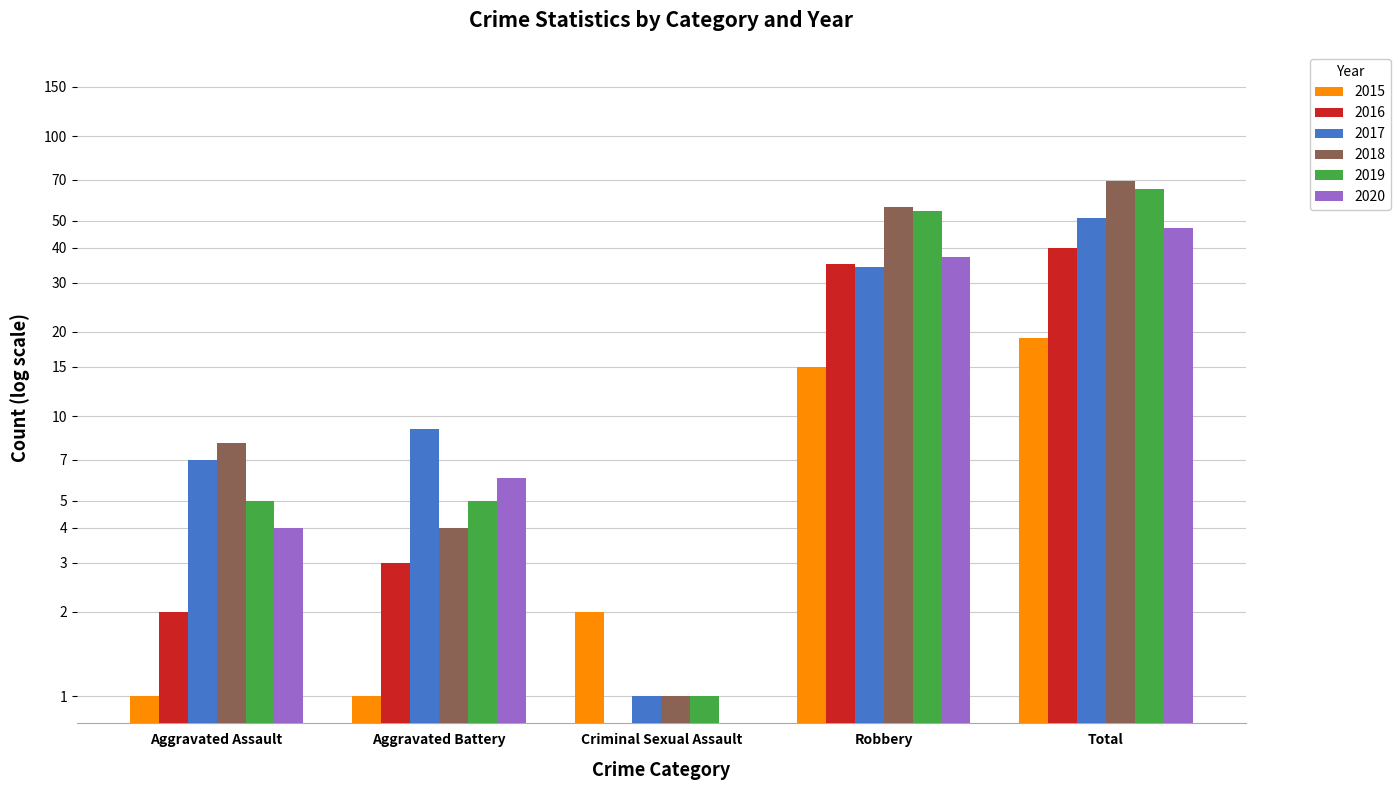

List the series in order of their peak value, lowest first.

2015, 2016, 2020, 2017, 2019, 2018